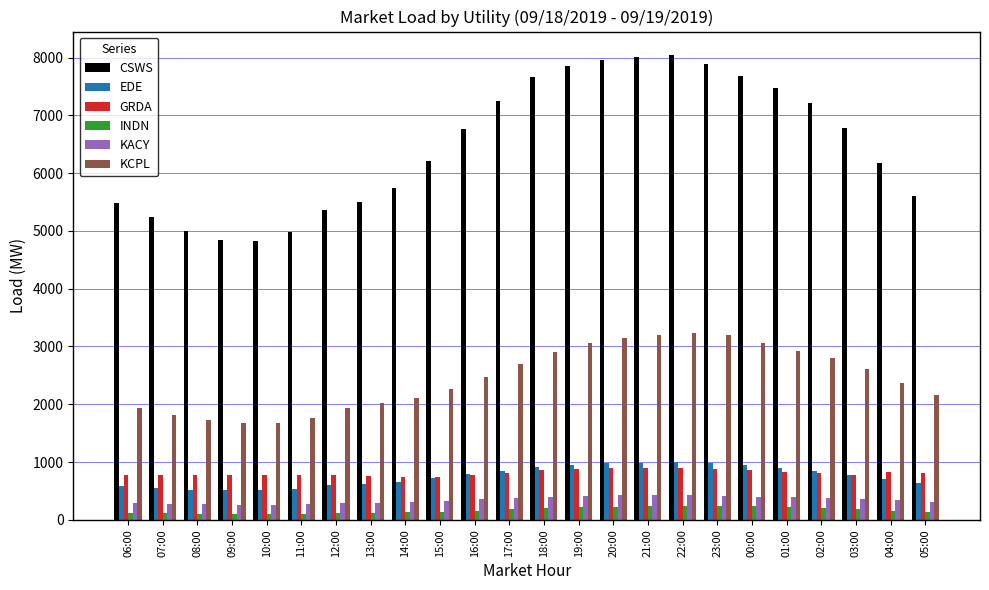

What is the greatest value displayed?

8048.1